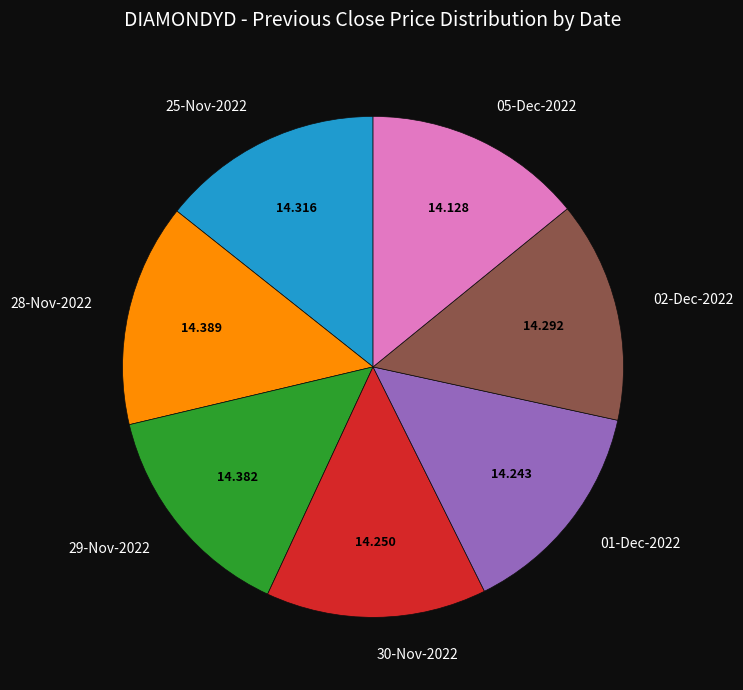

Does 01-Dec-2022 account for over 50% of the chart?

No